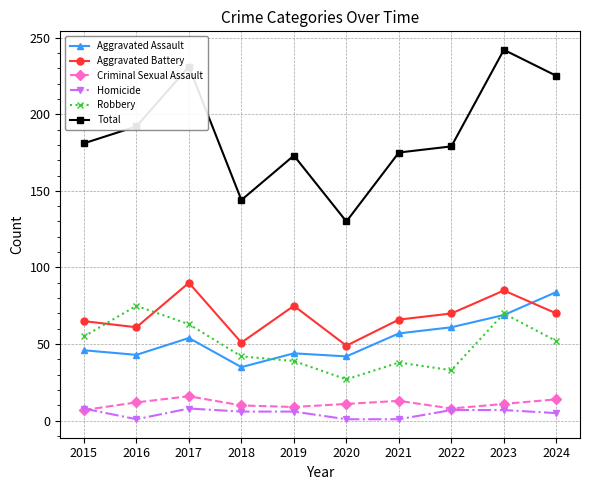

What is the total value across all series at 2017?

462